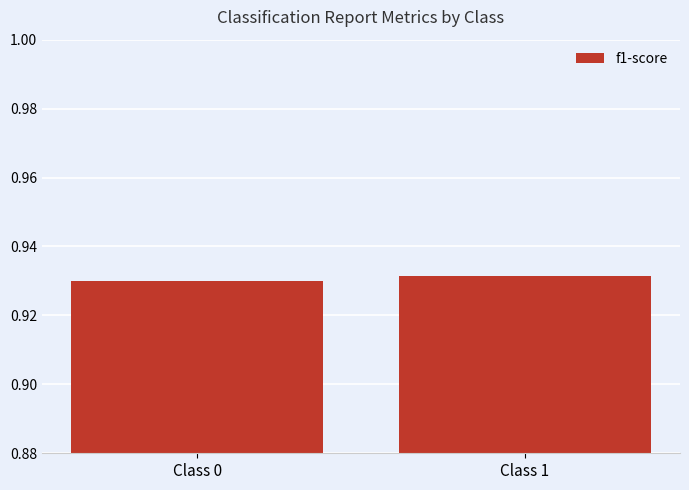

Is it true that the value at Class 1 is 0.3?

False